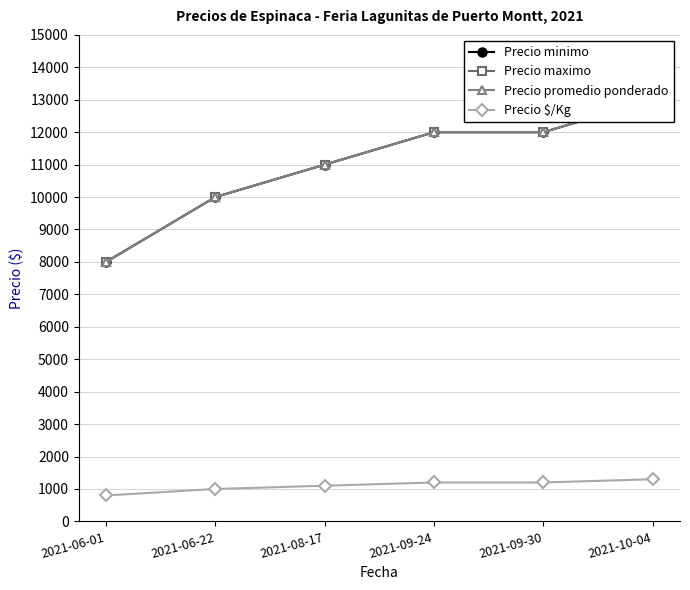

What is the sum of all Precio minimo values?

66000